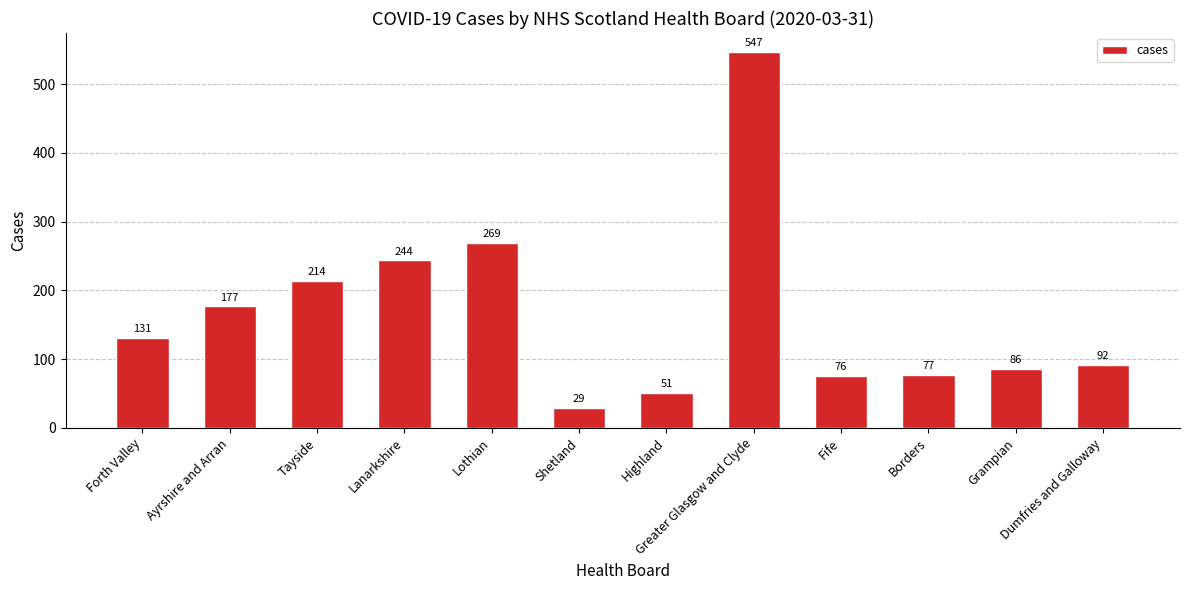

What is the difference between the maximum and minimum values?

518